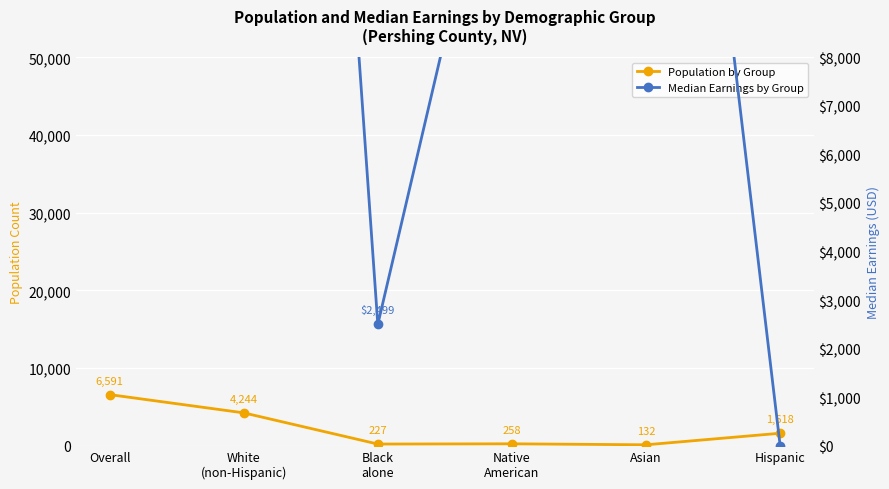

In Median Earnings by Group, how many points are lower than both neighbors (excluding endpoints)?

1